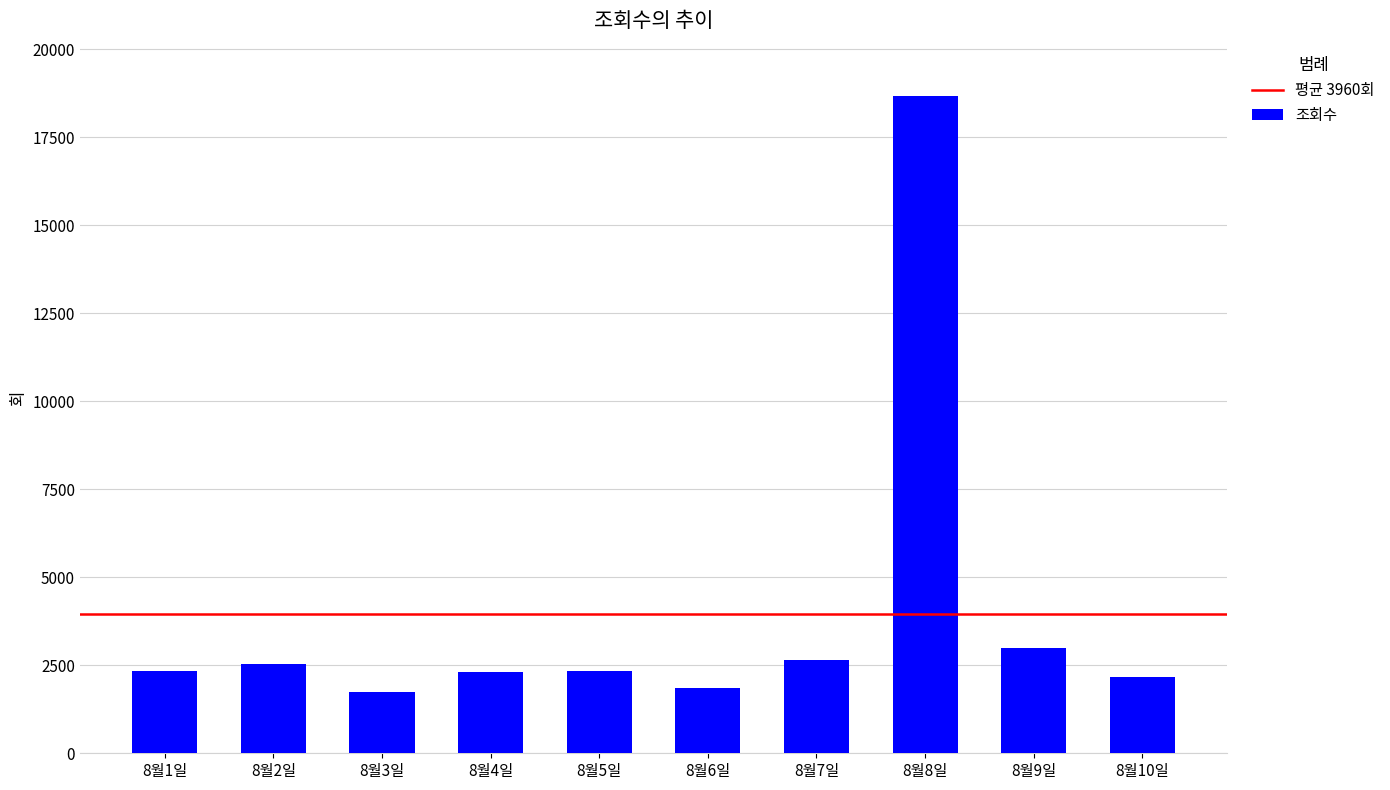

What is the sum of all values?

39601